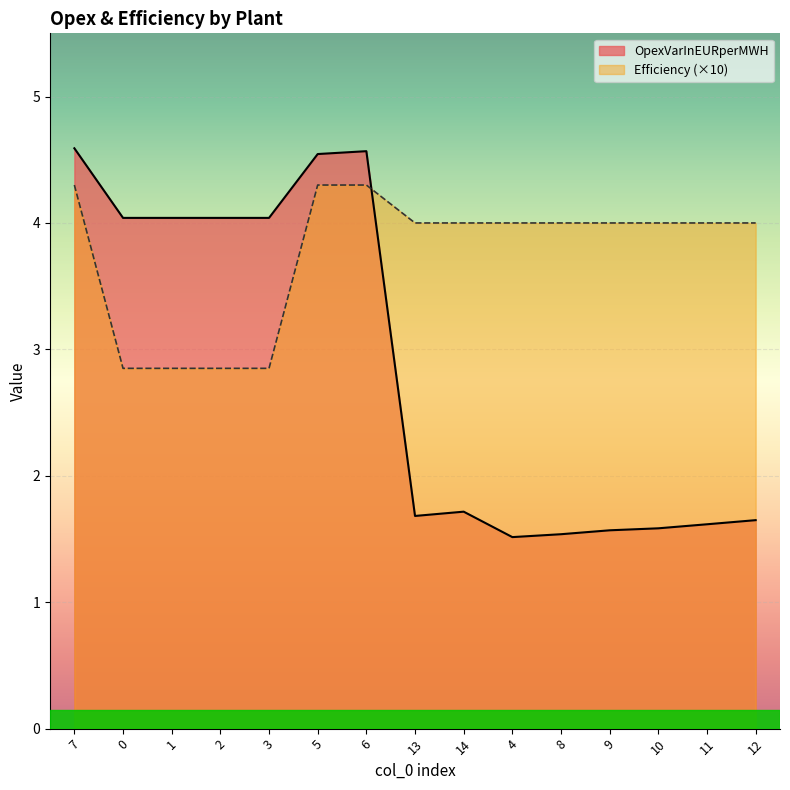

What is the sum of the OpexVarInEURperMWH values at 4 and 12?

3.2